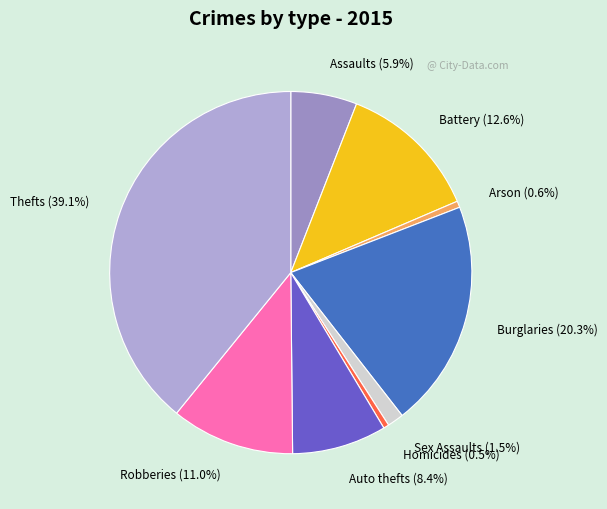

Which has a higher value, Sex Assaults or Arson?

Sex Assaults